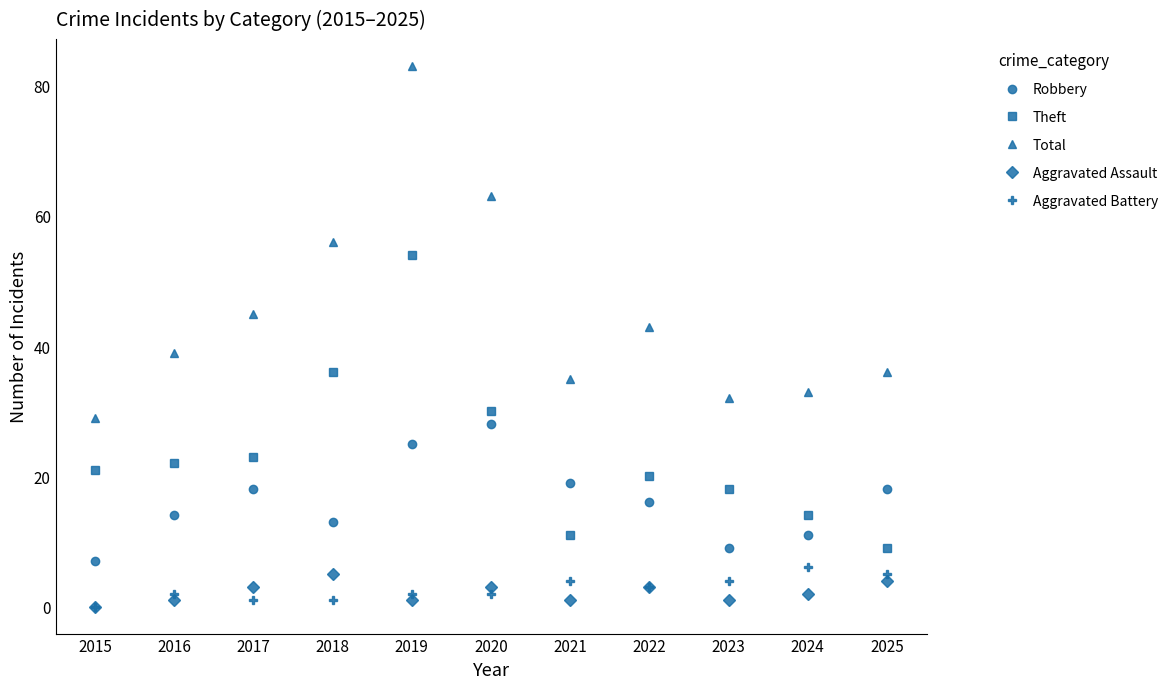

How many series are shown in this chart?

5